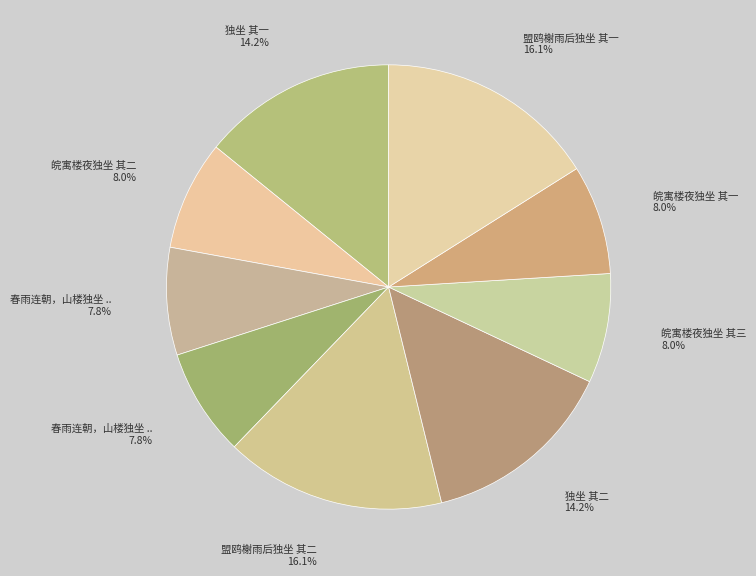

How many slices are in this pie chart?

9